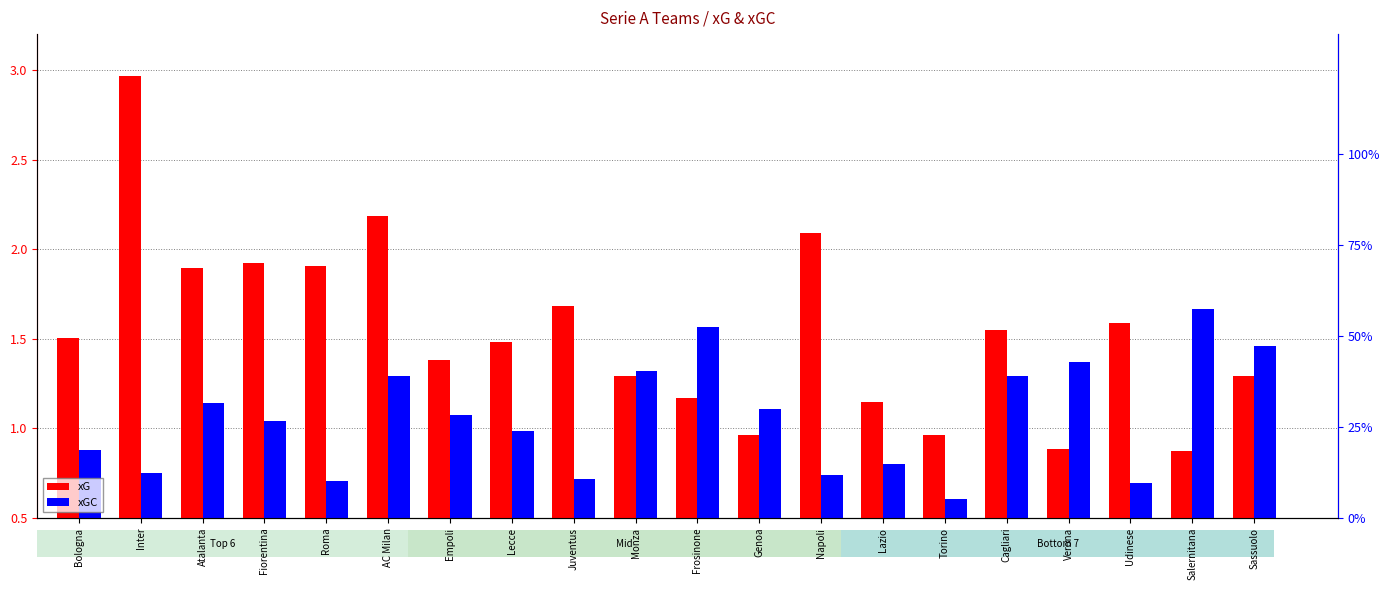

Which category has the highest value in the xGC series?

Salernitana